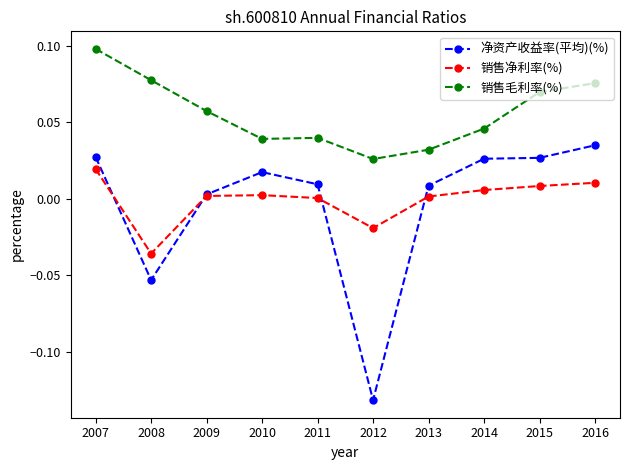

At which category does the chart reach its minimum across all series?

2012